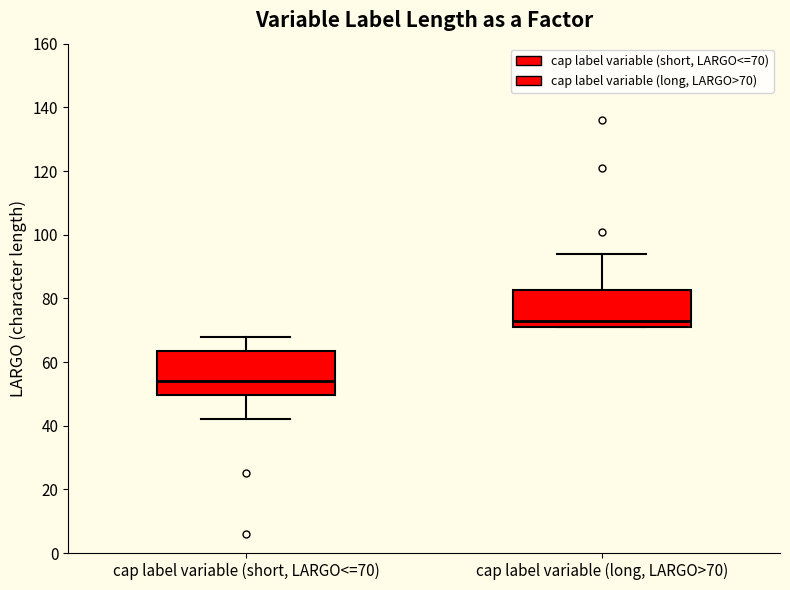

Reading left to right, transcribe this box plot: for each box, give where its median line is, the range the box spans, and where its two whiskers end, as read against the y-axis. The values are not printed on the chart, so give them approximately, as read against the axis.

cap label variable (short, LARGO<=70): median 54, box 50 to 64, whiskers 42 to 68
cap label variable (long, LARGO>70): median 74, box 72 to 82, whiskers 72 to 94